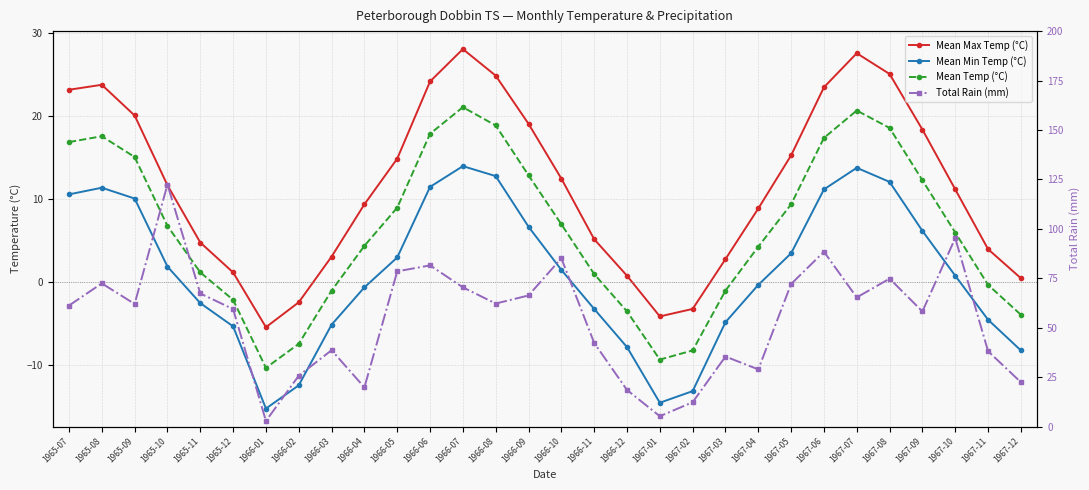

Reading left to right, what are all the values shown in this chart?

Mean Max Temp (°C): 23.2	23.8	20.1	11.7	4.8	1.2	-5.4	-2.4	3.1	9.4	14.9	24.2	28.1	24.9	19.1	12.5	5.2	0.8	-4.1	-3.2	2.8	8.9	15.3	23.5	27.6	25.1	18.4	11.2	4.0	0.5
Mean Min Temp (°C): 10.6	11.4	10.1	1.9	-2.5	-5.3	-15.2	-12.4	-5.1	-0.6	3.0	11.5	14.0	12.8	6.7	1.5	-3.2	-7.8	-14.5	-13.1	-4.8	-0.3	3.5	11.2	13.8	12.1	6.2	0.8	-4.5	-8.2
Mean Temp (°C): 16.9	17.6	15.1	6.8	1.2	-2.1	-10.3	-7.4	-1.0	4.4	9.0	17.9	21.1	18.9	12.9	7.0	1.0	-3.5	-9.3	-8.2	-1.0	4.3	9.4	17.4	20.7	18.6	12.3	6.0	-0.3	-3.9
Total Rain (mm): 61.2	72.4	62.0	122.4	67.3	59.4	2.8	25.7	38.6	19.8	78.5	81.5	70.4	62.2	66.3	85.1	42.3	18.5	5.2	12.3	35.4	28.9	72.1	88.4	65.3	74.8	58.2	95.3	38.1	22.4